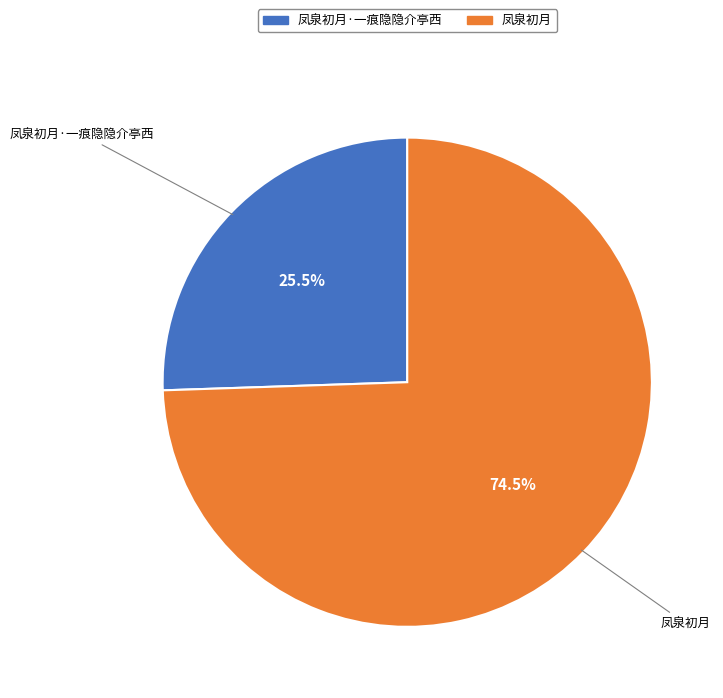

What portion of the pie excludes 凤泉初月?

25.5%